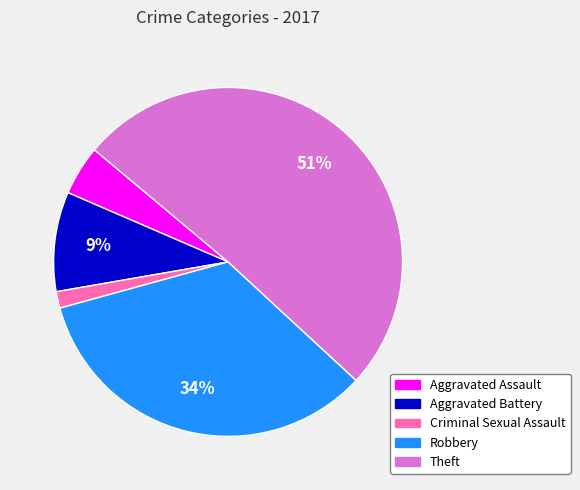

The Theft slice represents 43% of the pie. True or false?

False